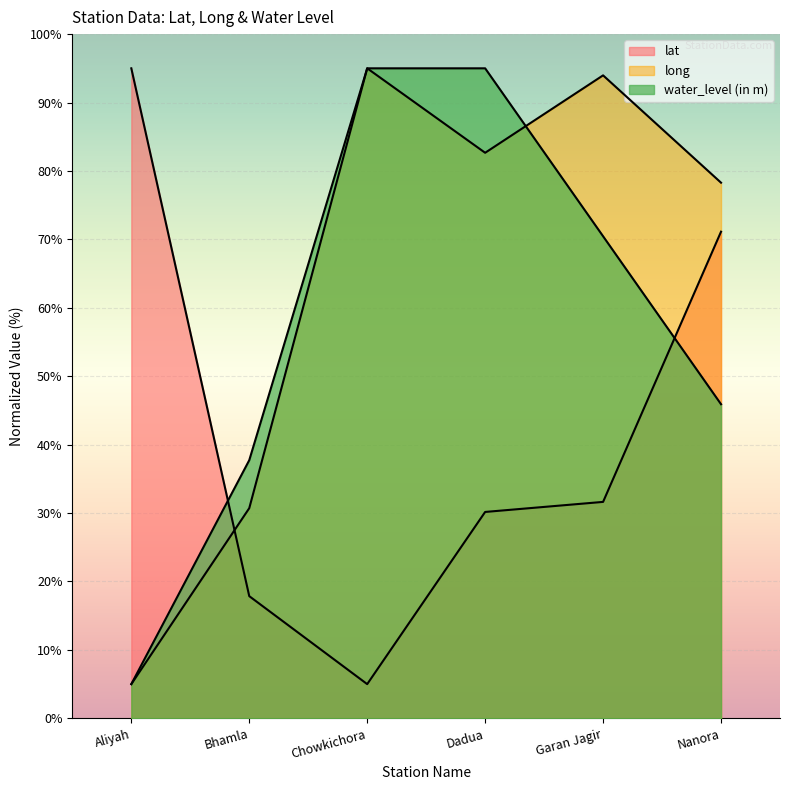

What position from the right is Chowkichora?

4